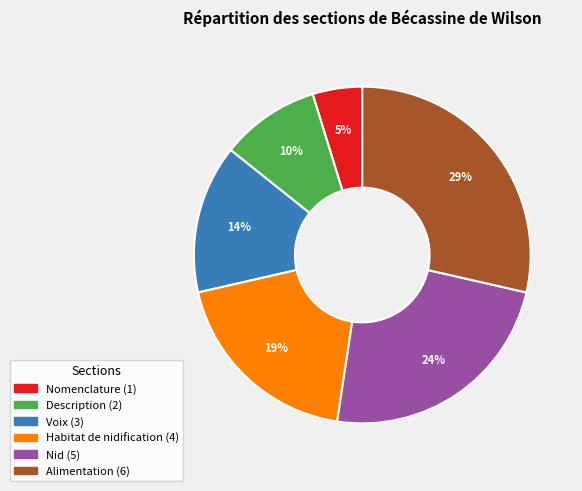

Does any single category account for the majority?

No